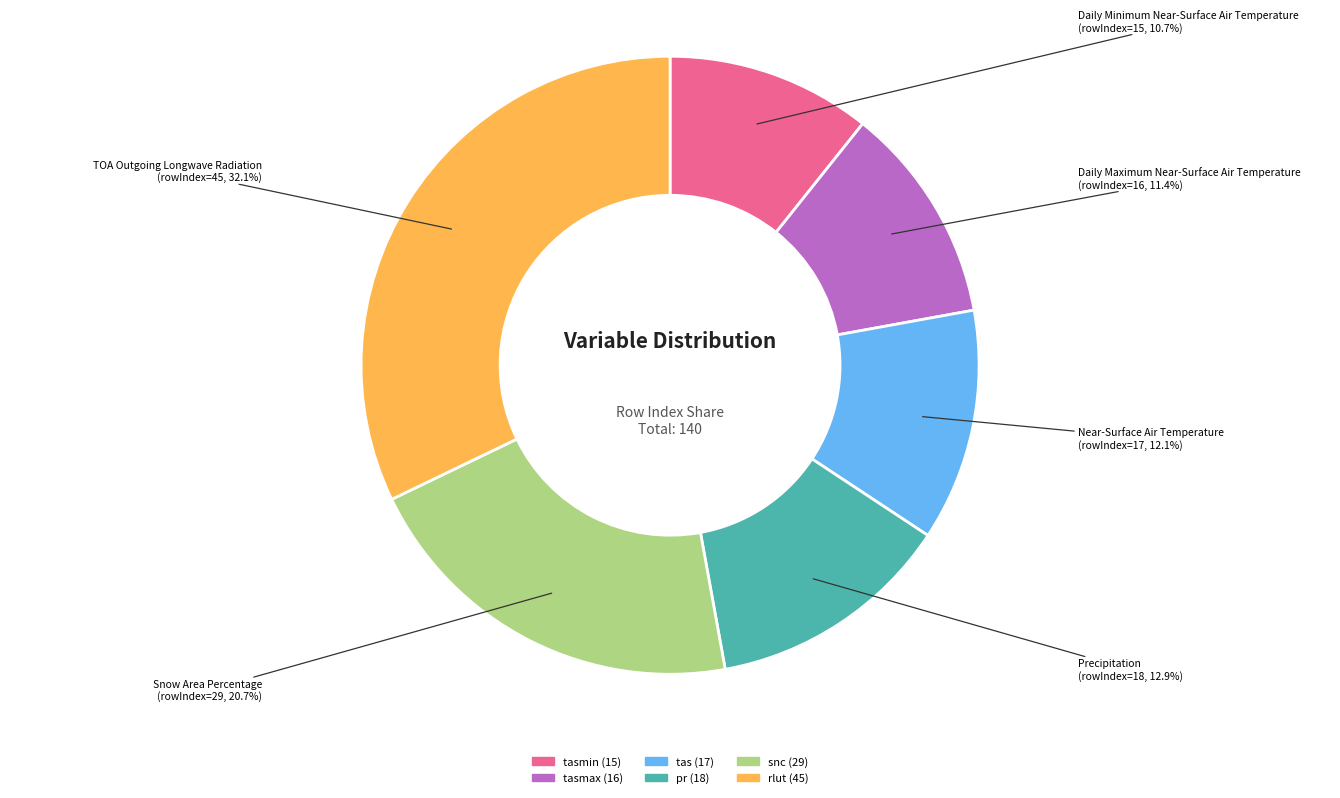

To the nearest percent, what is the average slice percentage?

17%